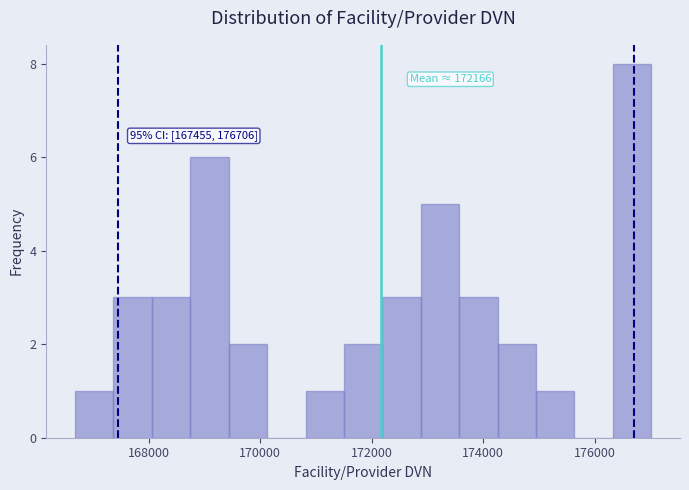

Read against the x-axis, roughly where is the centre of the tallest bar?

176600